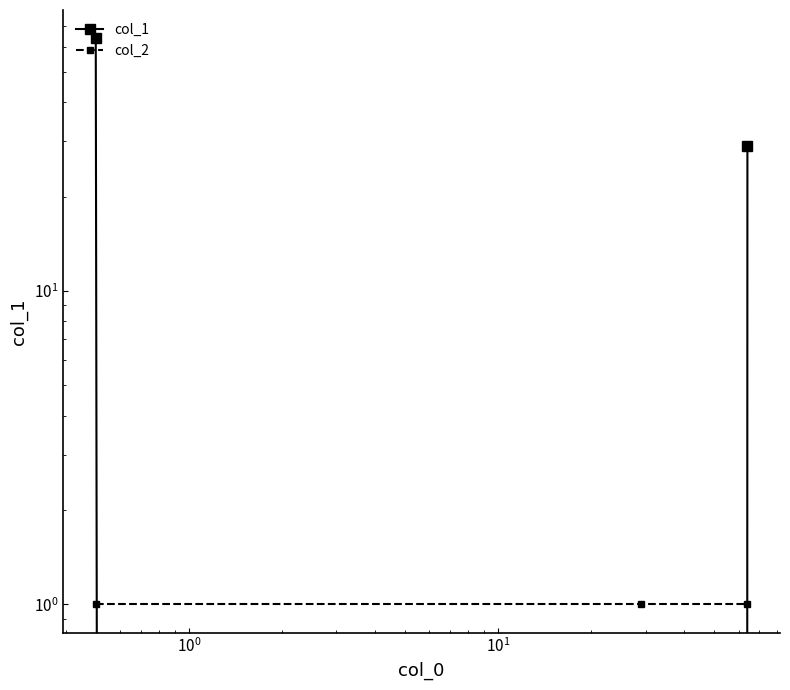

Count the number of data series in this chart.

2